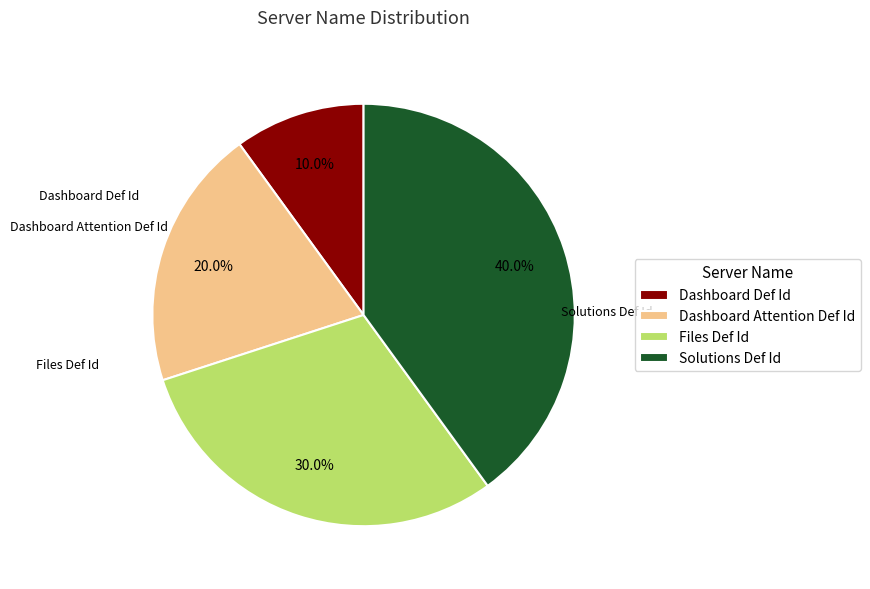

Does any single category account for the majority?

No